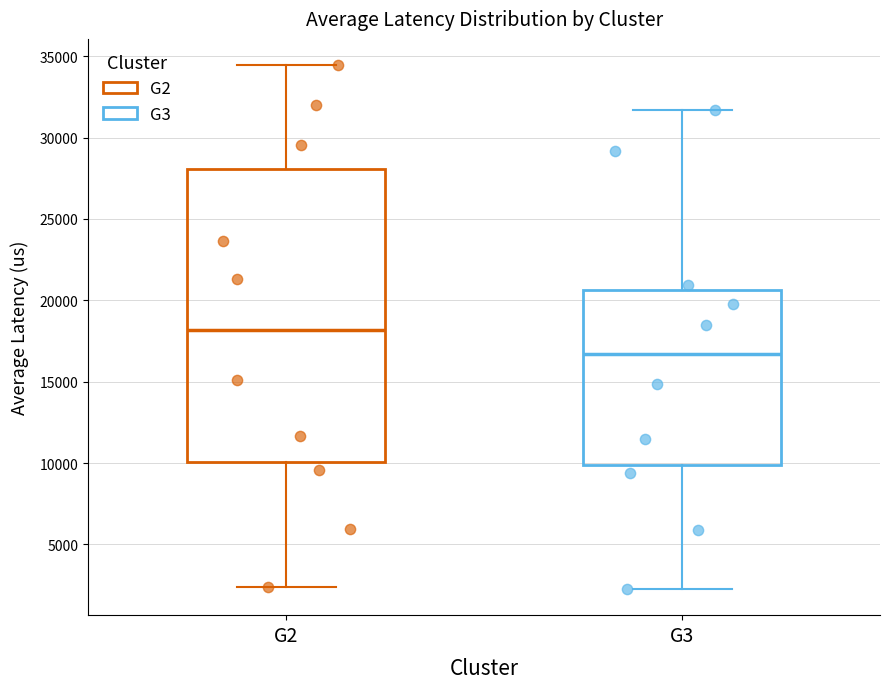

Where does the lower whisker of the box for G2 end on the y-axis? The values are not printed on the chart, so give them approximately, as read against the axis.

2500